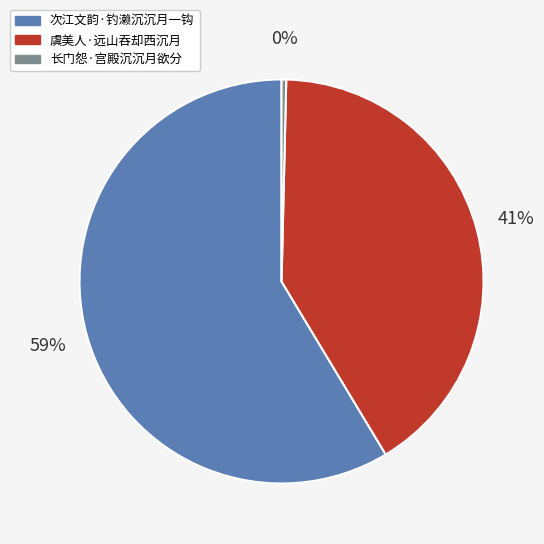

What is the smallest slice in the pie chart?

长门怨·宫殿沉沉月欲分